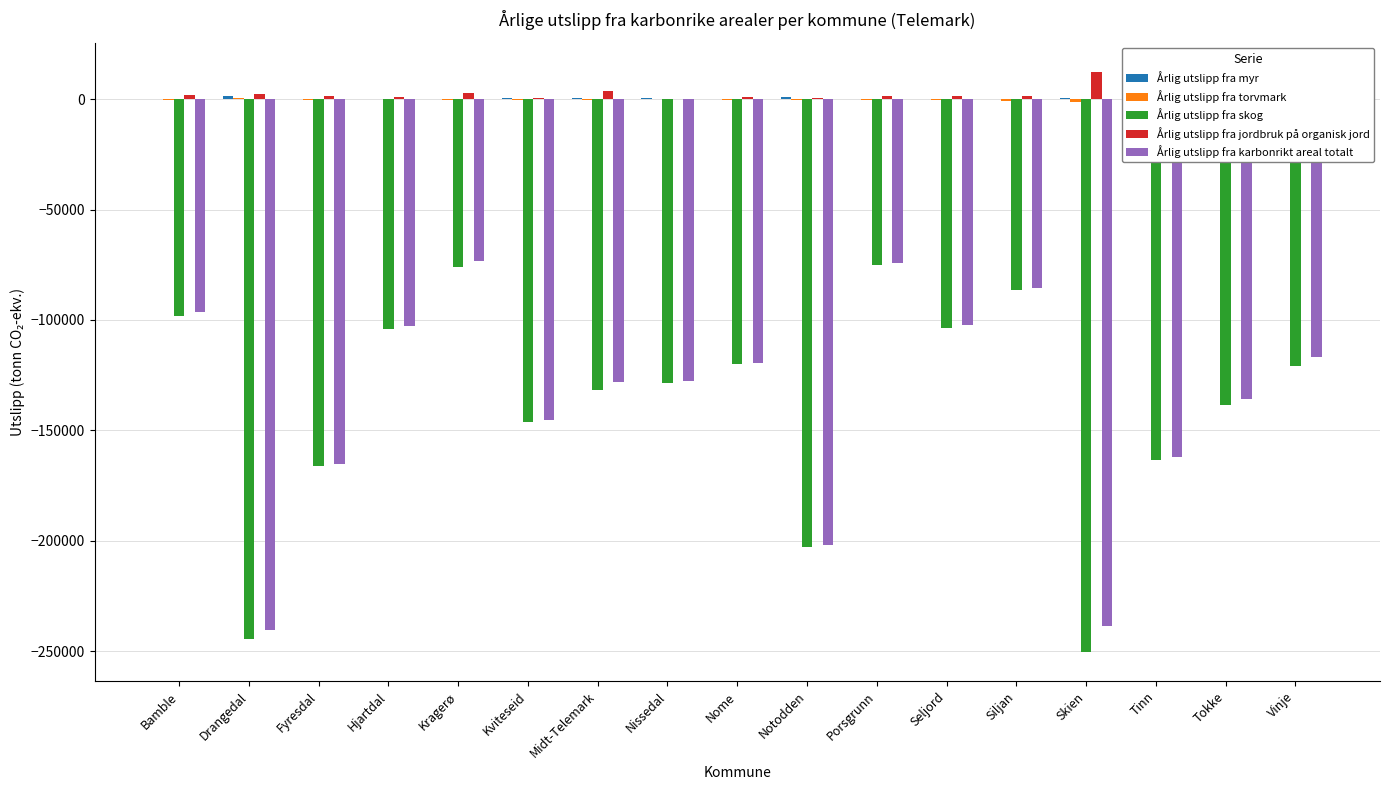

Are the bars grouped side by side (vs. stacked)?

Yes